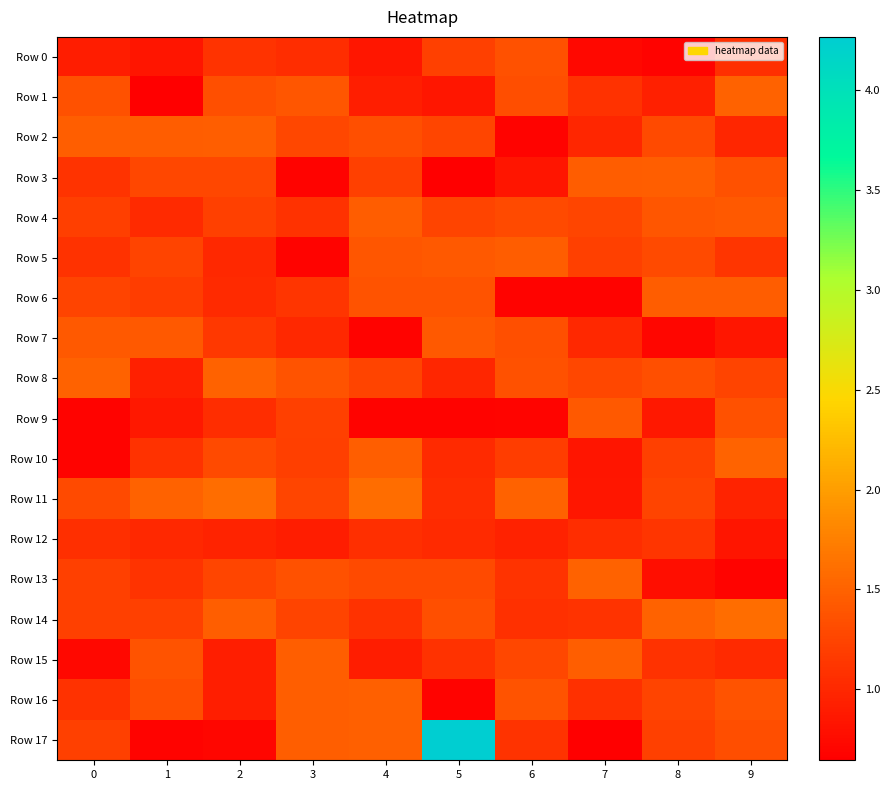

Reading left to right, what are all the values shown in this chart?

Row 0: 0=0.9	1=0.8	2=1.1	3=1.0	4=0.8	5=1.2	6=1.4	7=0.7	8=0.7	9=1.1
Row 1: 0=1.4	1=0.6	2=1.3	3=1.4	4=0.9	5=0.8	6=1.3	7=1.1	8=0.9	9=1.5
Row 2: 0=1.5	1=1.5	2=1.5	3=1.3	4=1.3	5=1.3	6=0.7	7=1.0	8=1.3	9=1.0
Row 3: 0=1.1	1=1.3	2=1.3	3=0.7	4=1.2	5=0.6	6=0.8	7=1.5	8=1.5	9=1.4
Row 4: 0=1.2	1=1.0	2=1.2	3=1.1	4=1.5	5=1.2	6=1.3	7=1.3	8=1.4	9=1.4
Row 5: 0=1.1	1=1.2	2=1.0	3=0.7	4=1.4	5=1.4	6=1.5	7=1.2	8=1.3	9=1.1
Row 6: 0=1.2	1=1.2	2=1.0	3=1.1	4=1.4	5=1.4	6=0.7	7=0.7	8=1.5	9=1.5
Row 7: 0=1.4	1=1.4	2=1.2	3=1.0	4=0.7	5=1.4	6=1.3	7=1.0	8=0.7	9=0.8
Row 8: 0=1.5	1=0.9	2=1.5	3=1.4	4=1.2	5=1.0	6=1.4	7=1.3	8=1.3	9=1.2
Row 9: 0=0.7	1=0.9	2=1.0	3=1.2	4=0.7	5=0.7	6=0.7	7=1.4	8=0.9	9=1.4
Row 10: 0=0.7	1=1.1	2=1.3	3=1.2	4=1.5	5=1.0	6=1.2	7=0.8	8=1.2	9=1.5
Row 11: 0=1.3	1=1.5	2=1.6	3=1.3	4=1.6	5=1.0	6=1.5	7=0.8	8=1.2	9=1.0
Row 12: 0=1.1	1=1.0	2=1.0	3=0.9	4=1.1	5=1.0	6=0.9	7=1.1	8=1.1	9=0.8
Row 13: 0=1.2	1=1.1	2=1.3	3=1.4	4=1.3	5=1.3	6=1.1	7=1.5	8=0.8	9=0.7
Row 14: 0=1.2	1=1.2	2=1.5	3=1.2	4=1.1	5=1.3	6=1.1	7=1.1	8=1.5	9=1.6
Row 15: 0=0.7	1=1.4	2=0.9	3=1.5	4=0.9	5=1.1	6=1.3	7=1.5	8=1.1	9=1.0
Row 16: 0=1.1	1=1.3	2=0.9	3=1.5	4=1.5	5=0.7	6=1.4	7=1.1	8=1.2	9=1.4
Row 17: 0=1.2	1=0.7	2=0.7	3=1.5	4=1.5	5=4.3	6=1.1	7=0.6	8=1.2	9=1.3